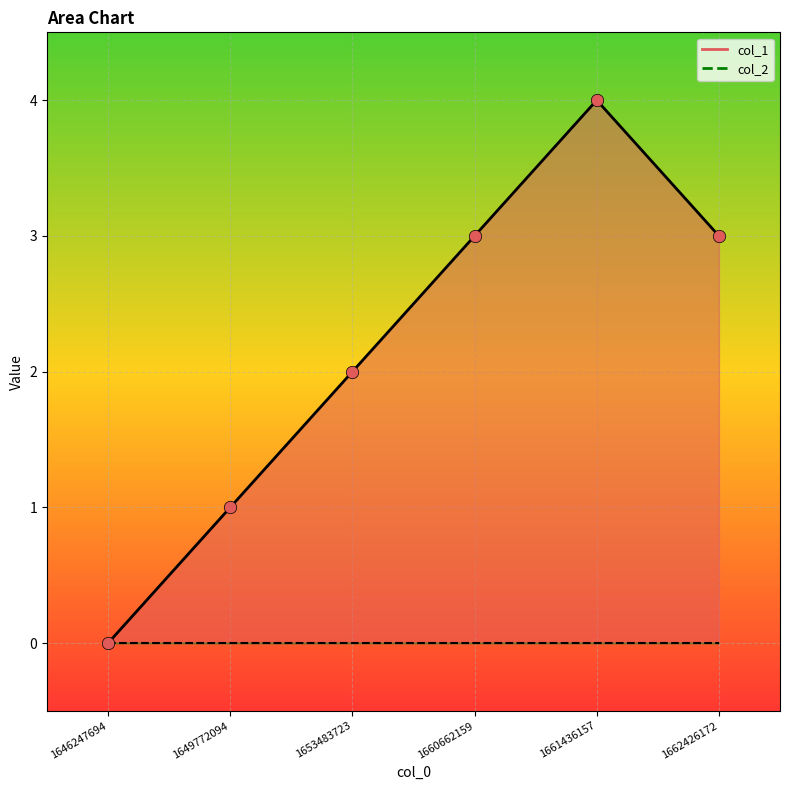

Which series contains the highest Y value?

col_1_line